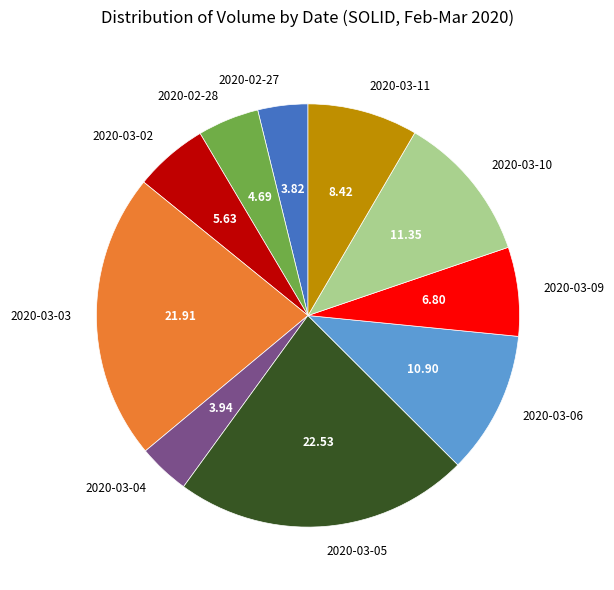

Which has a higher value, 2020-03-11 or 2020-03-05?

2020-03-05